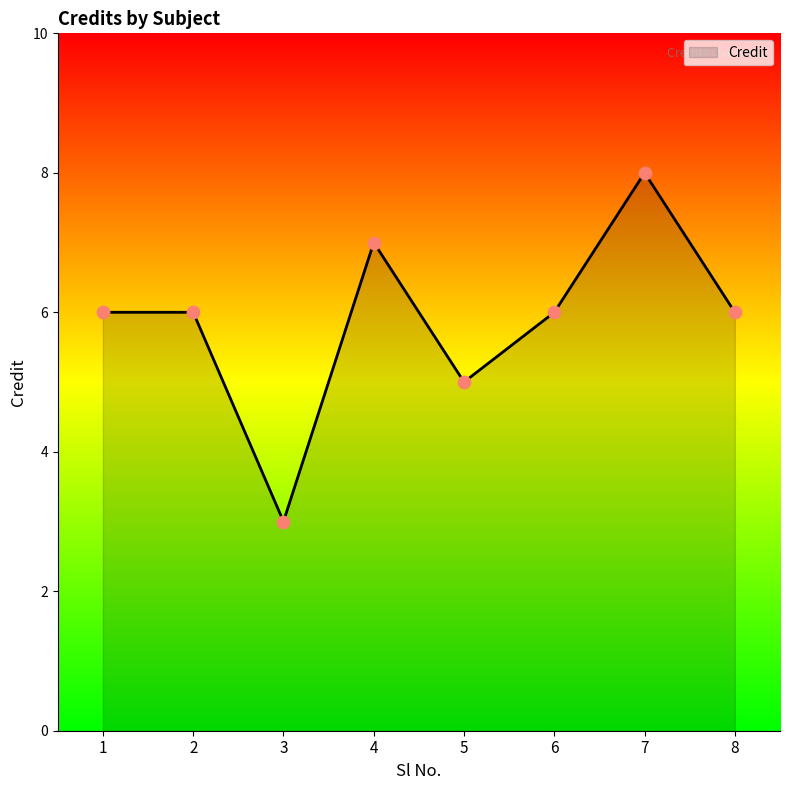

Which has a higher value, 8 or 3?

8